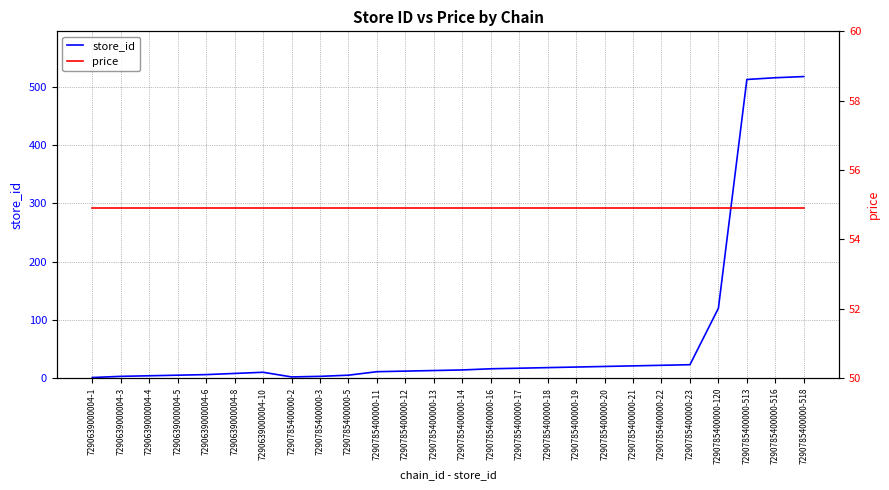

True or false: price has more than 1 points higher than both neighbors.

False